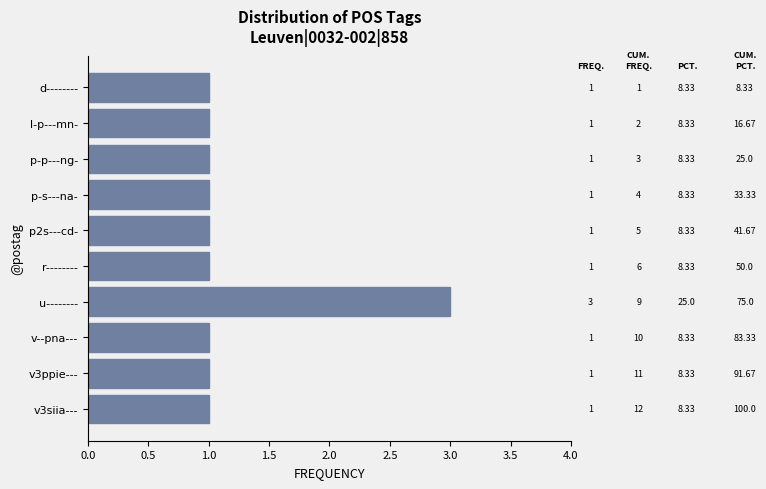

Are the bars grouped side by side (vs. stacked)?

No